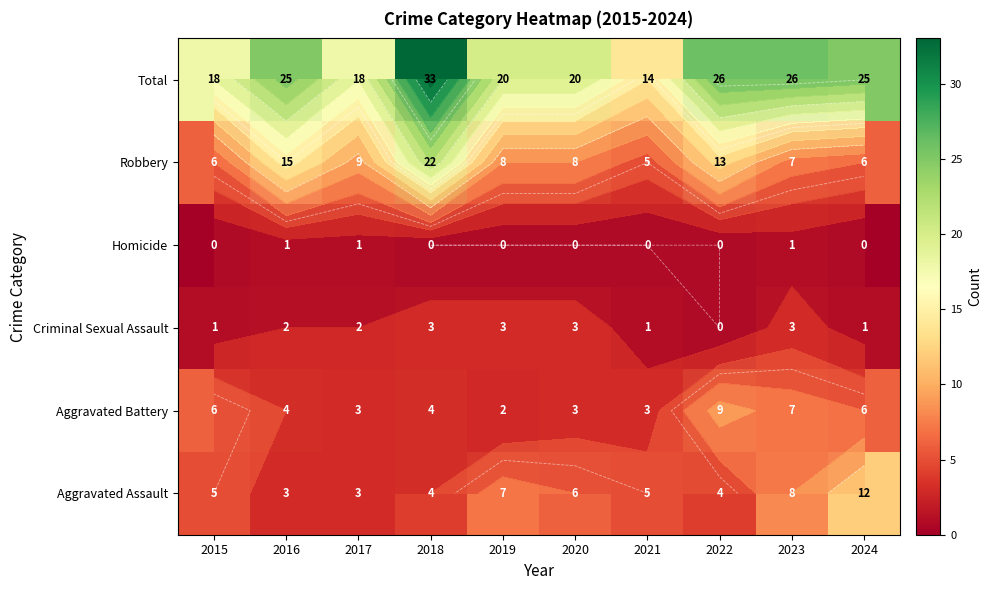

Rank the categories by Aggravated Assault value from highest to lowest.

2024, 2023, 2019, 2020, 2015, 2021, 2018, 2022, 2016, 2017